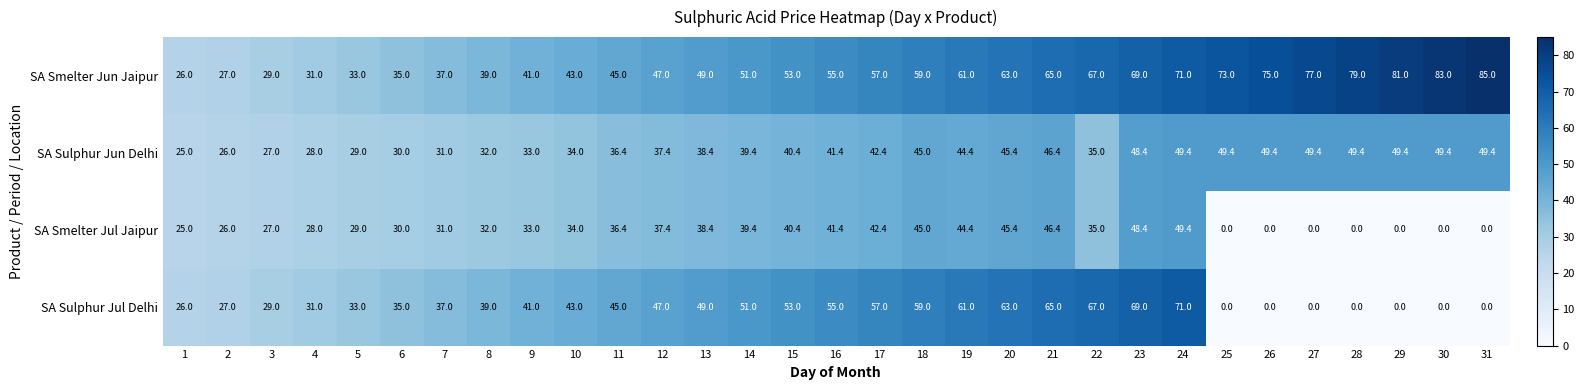

Which series has the largest total across all categories?

SA Smelter Jun Jaipur